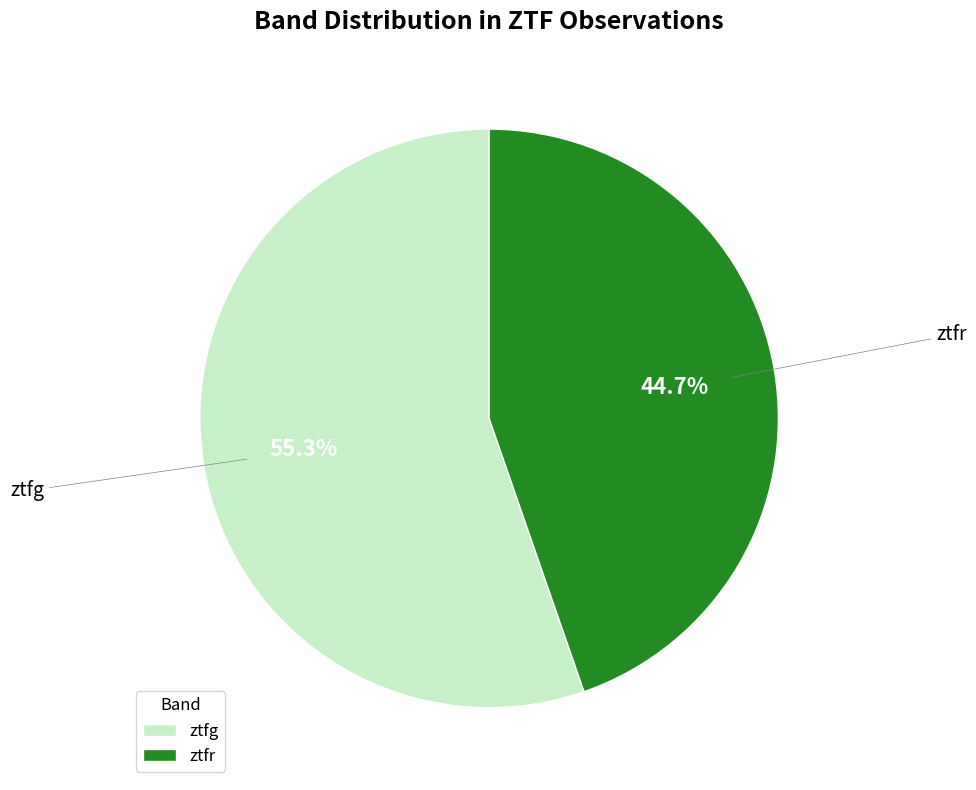

To the nearest percent, what is the combined percentage of ztfg and ztfr?

100%